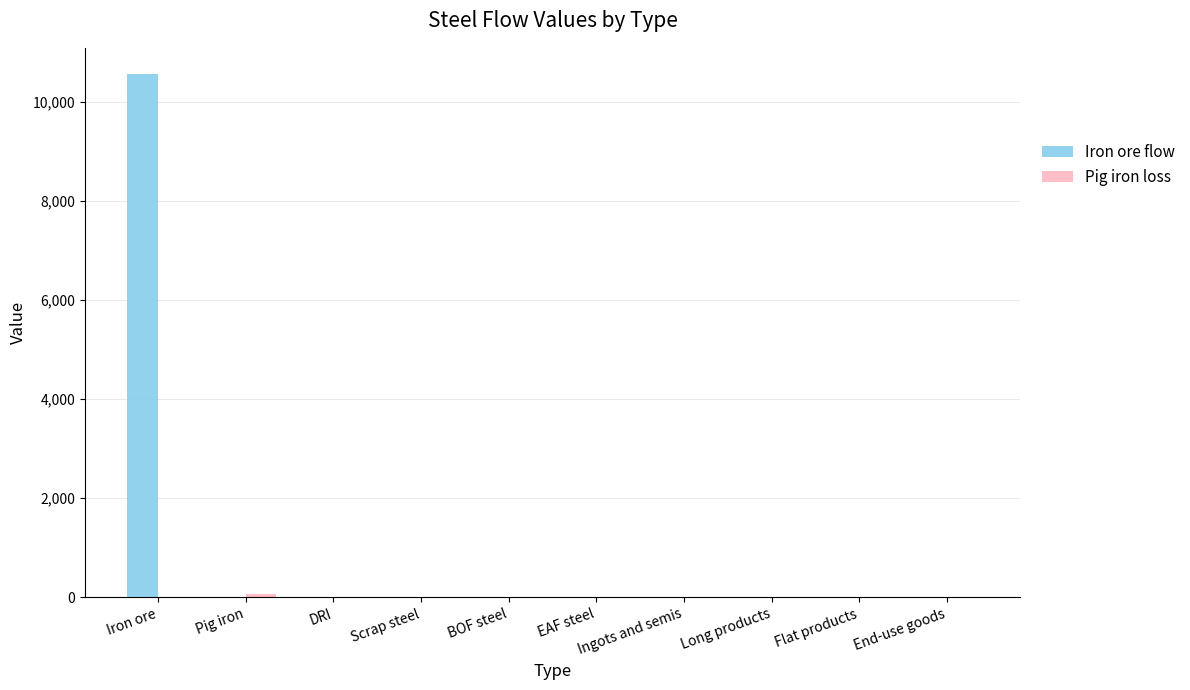

At which category is the sum across all series the highest?

Iron ore